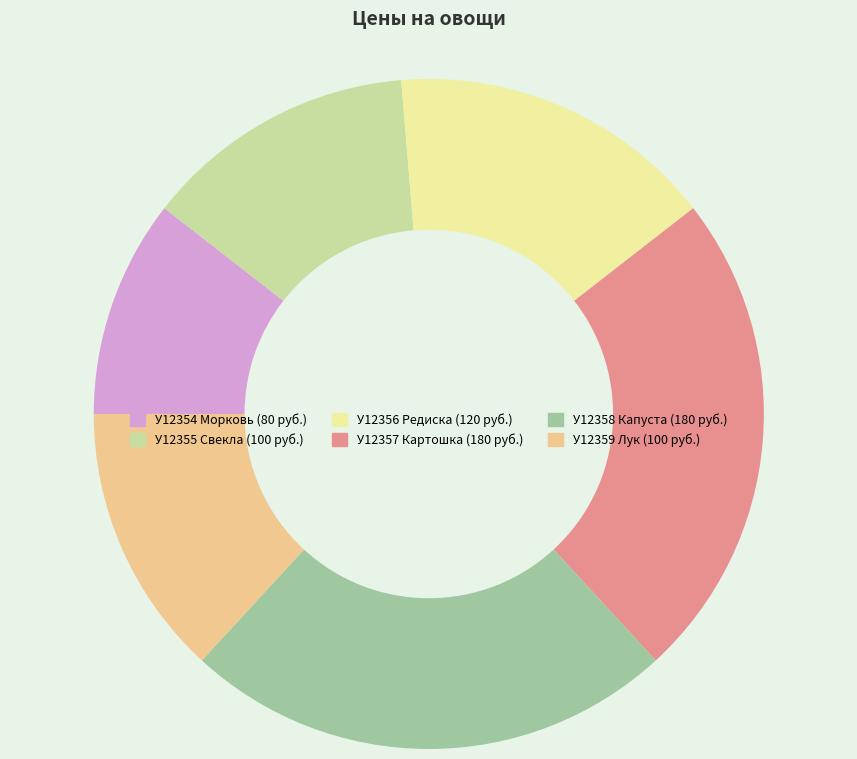

Which category has the smallest portion of the pie?

У12354 Морковь